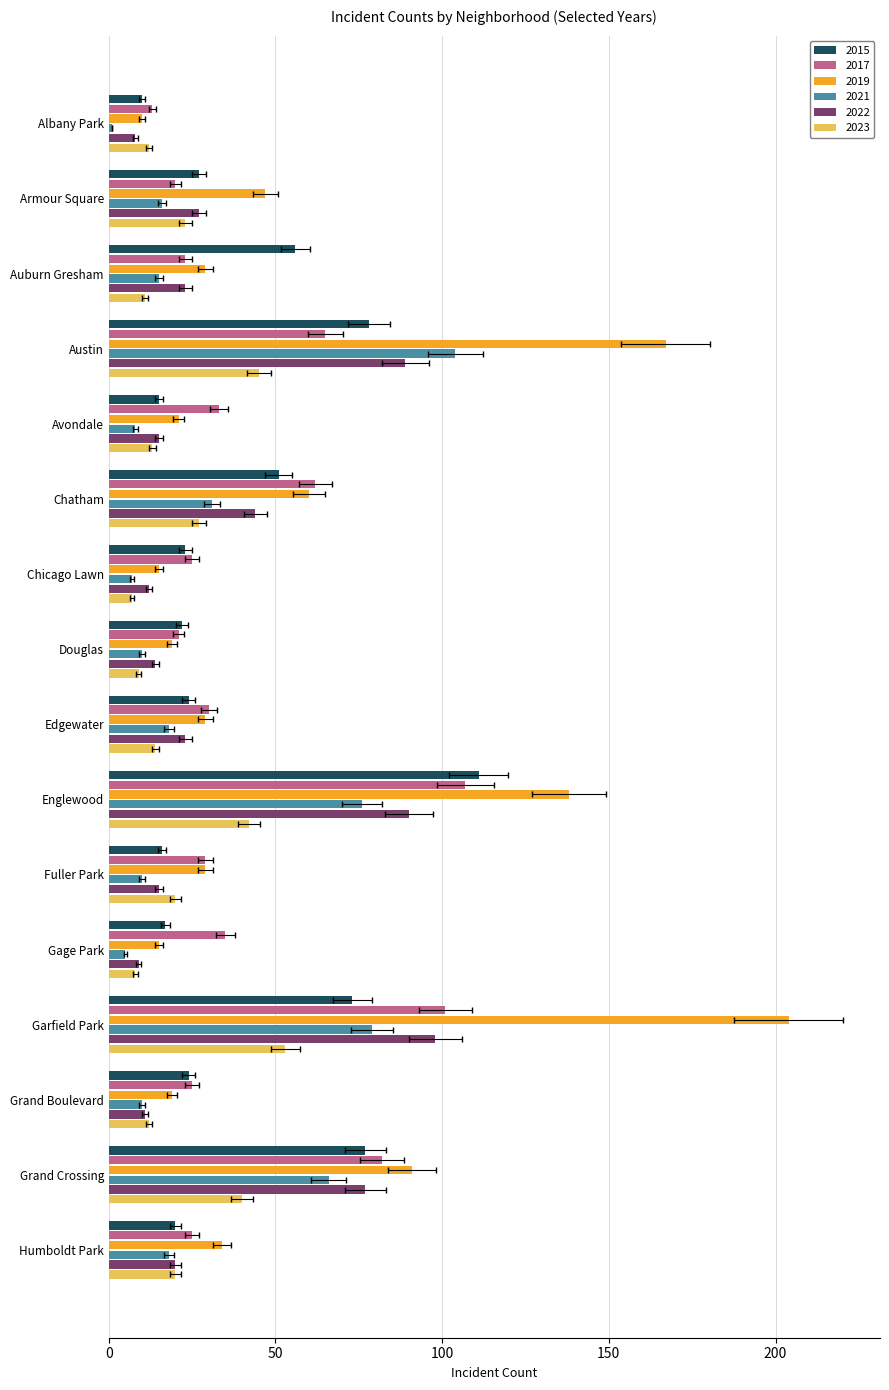

Between Grand Crossing and Chatham, which is larger?

Grand Crossing